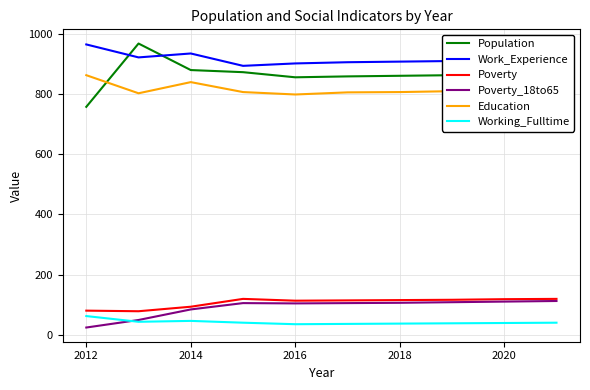

Which series has the largest total across all categories?

Work_Experience